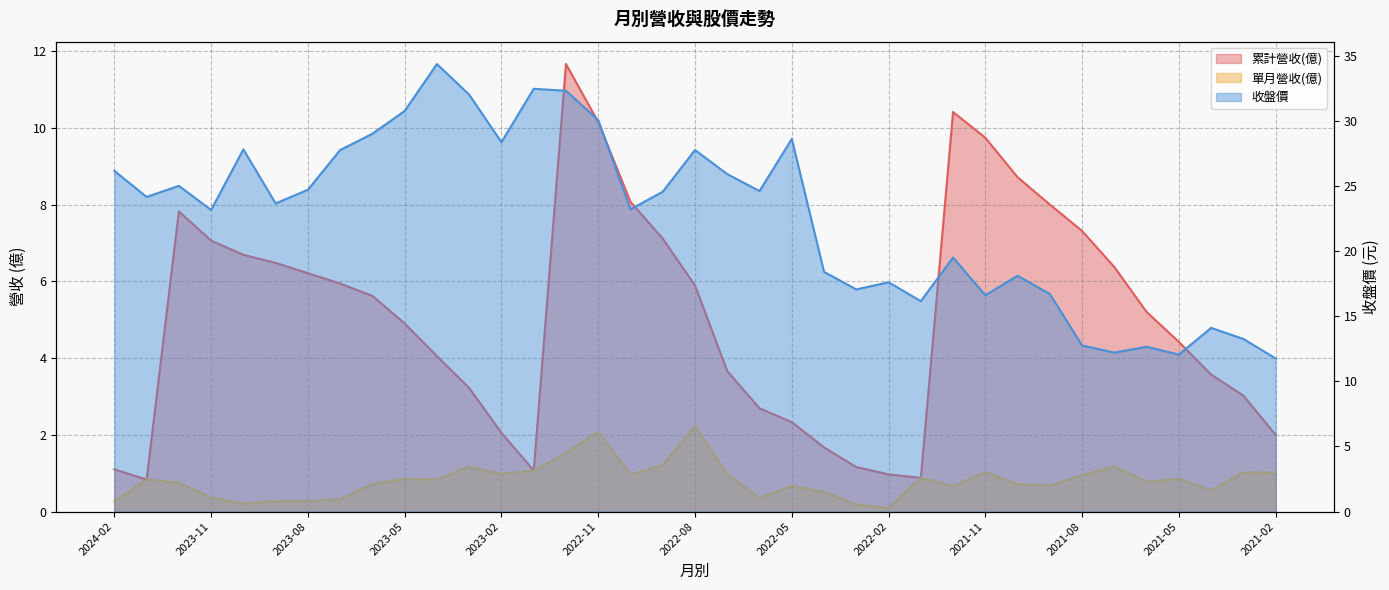

At which label is 收盤價 closest to 23?

2023-11